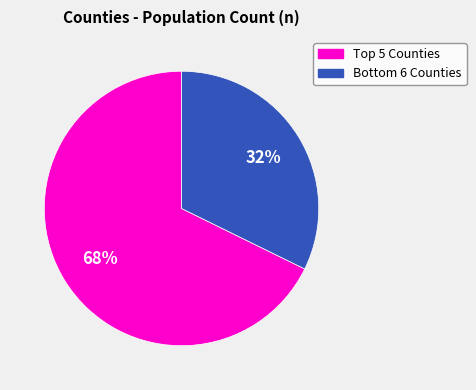

Rank the categories by value from highest to lowest.

Top 5 Counties, Bottom 6 Counties